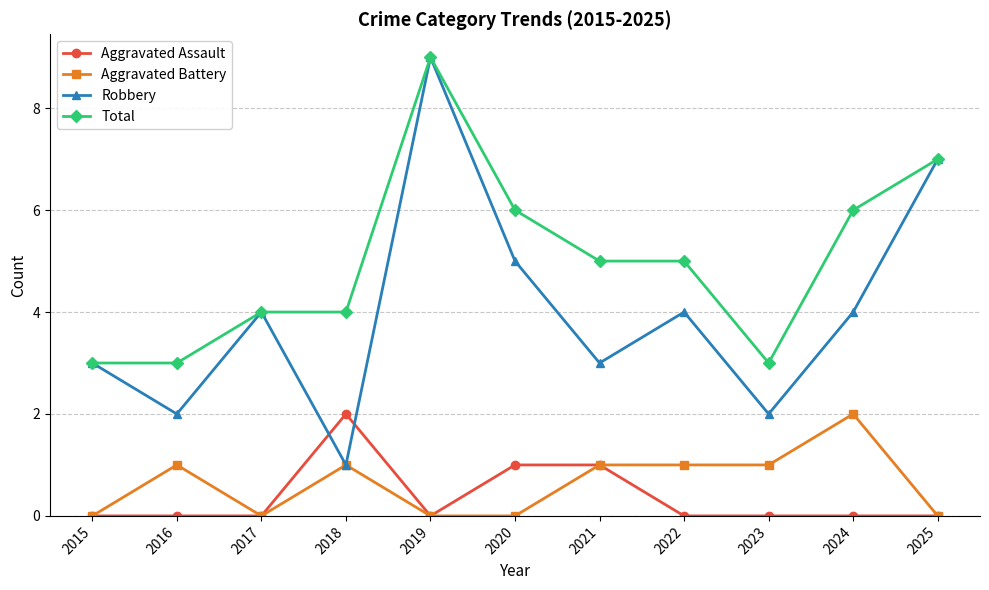

Which series has the widest spread of values?

Robbery